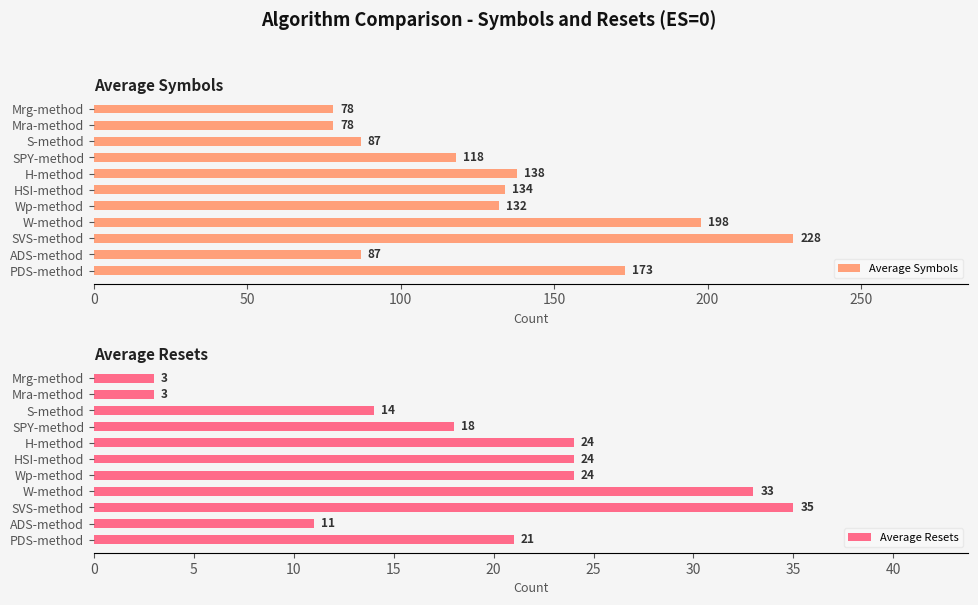

Read the Average Symbols value at PDS-method, to the nearest 10.

170